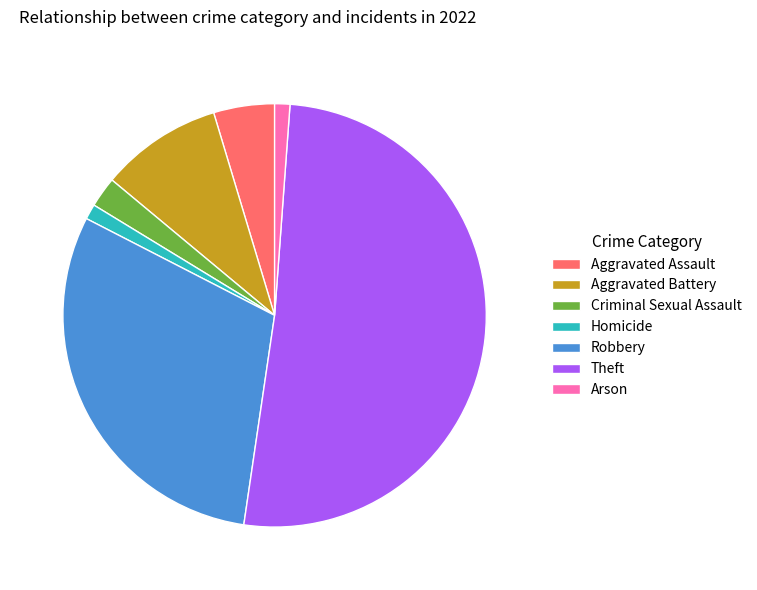

Does any single category account for the majority?

Yes